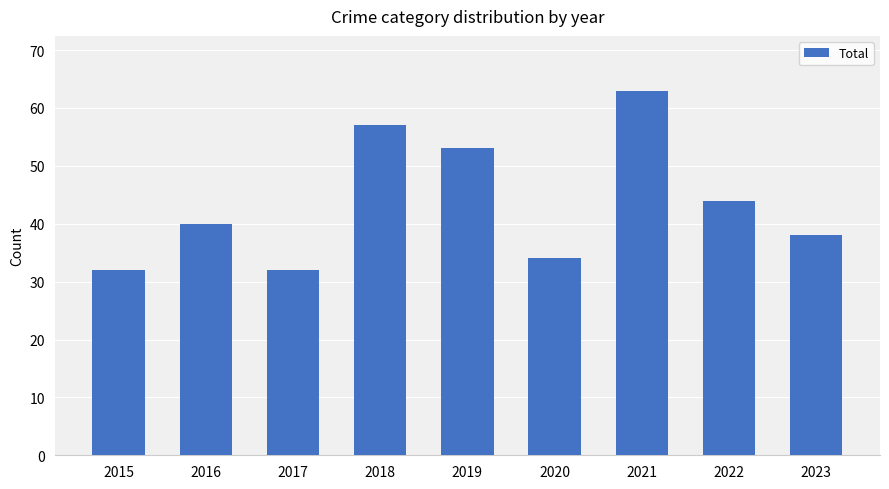

The value at 2018 is 21. True or false?

False